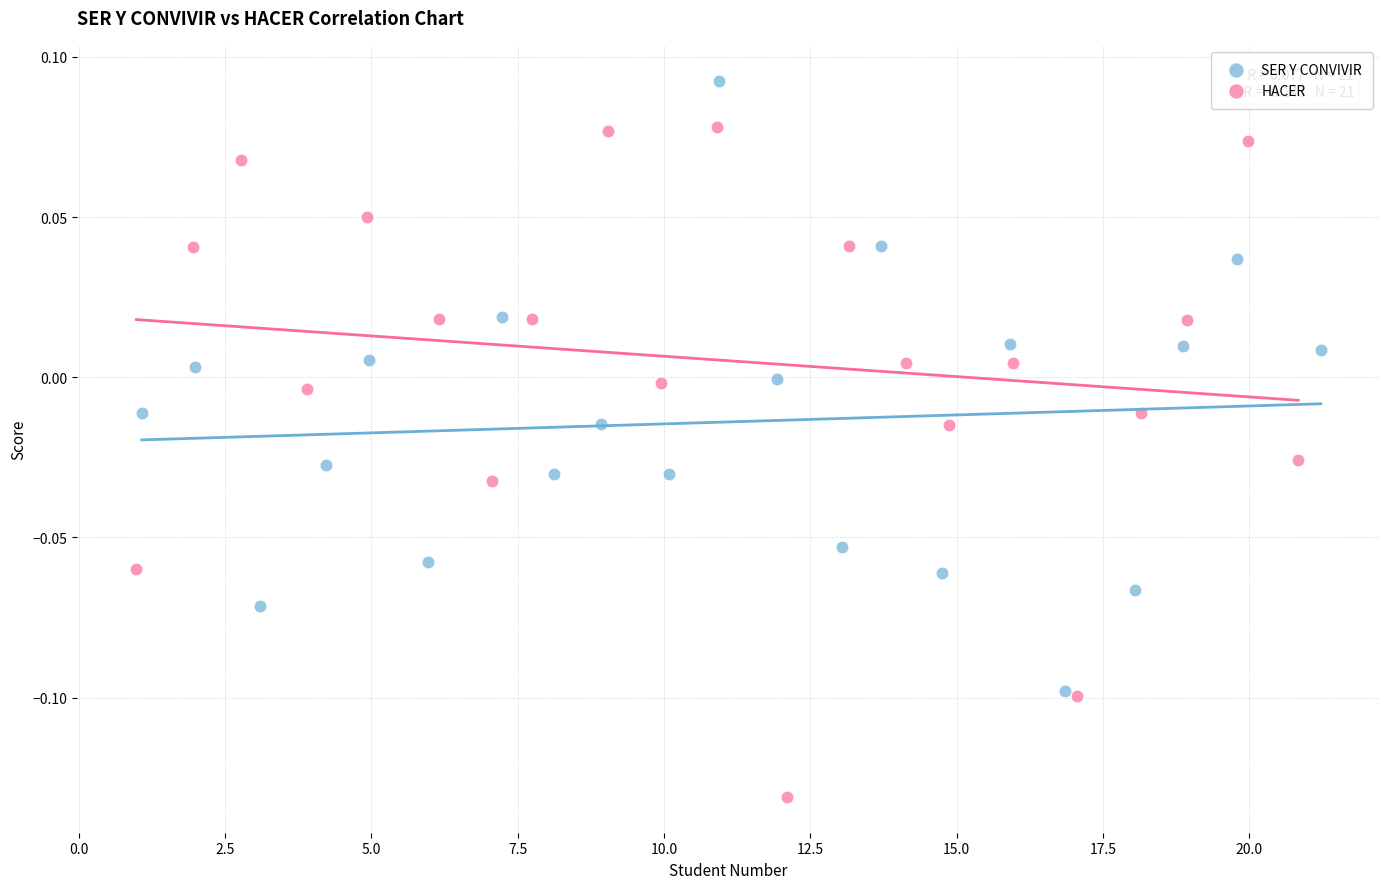

Which series contains the lowest Y value?

HACER